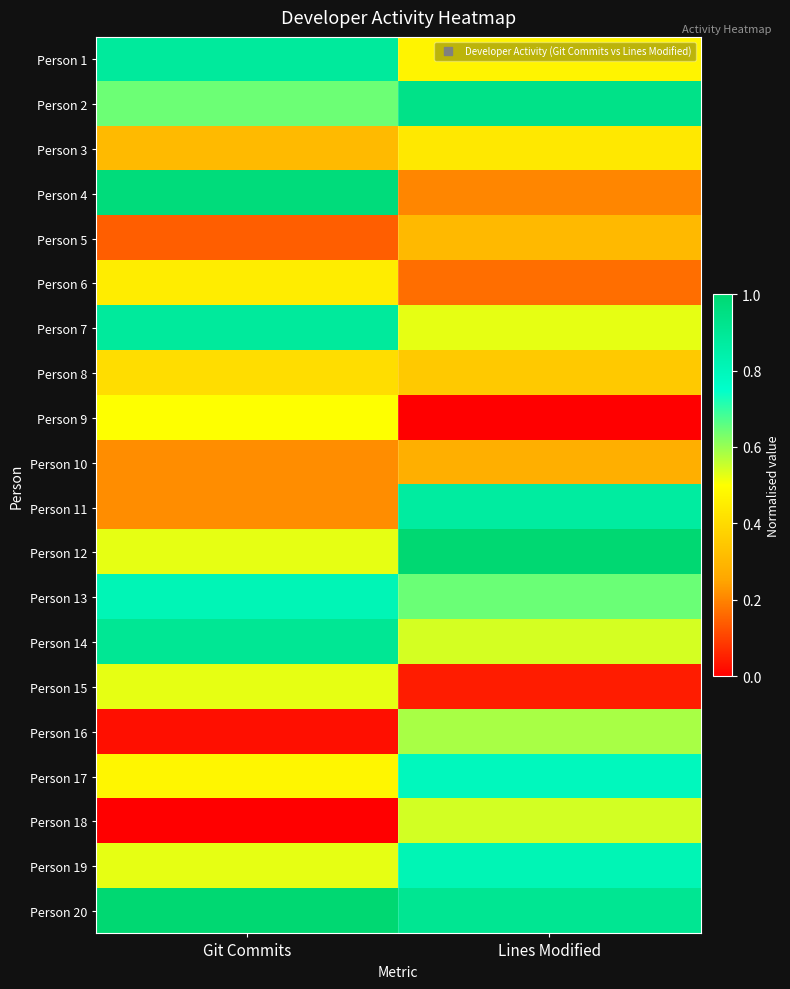

Which category has the lowest value across all series?

Lines Modified